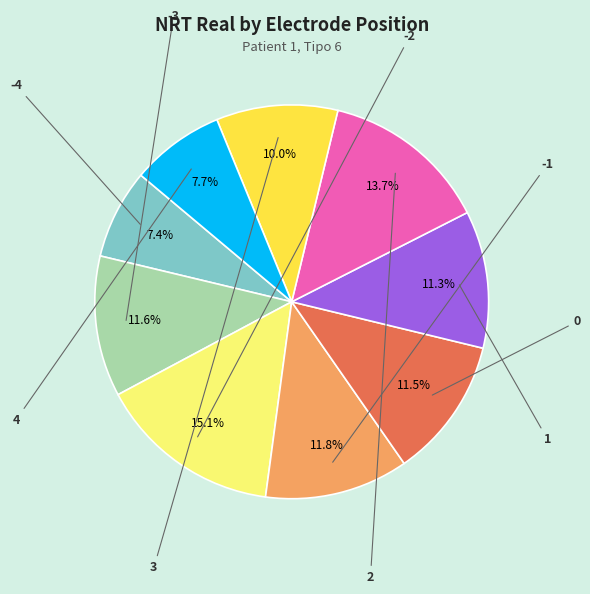

Is there any slice that represents more than half of the pie?

No